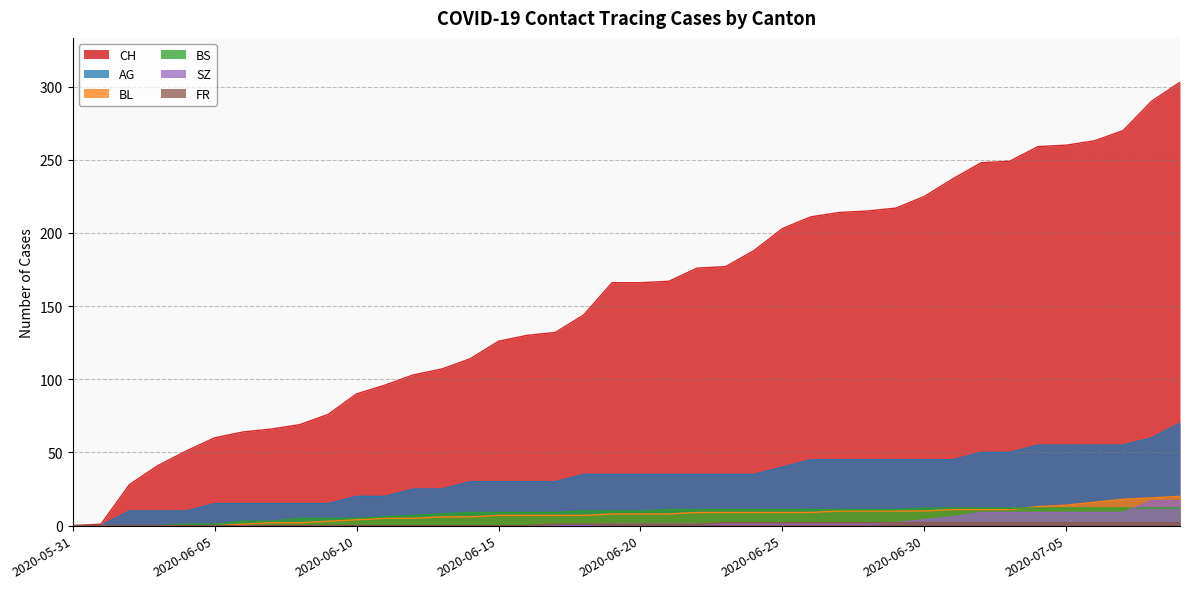

What position from the right is 2020-06-02?

38